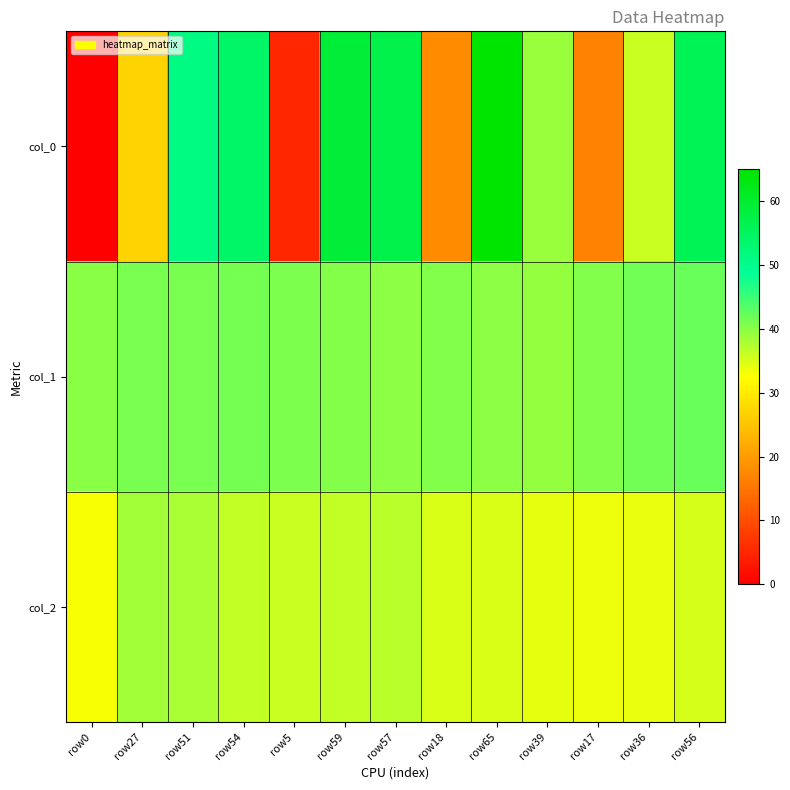

Count the number of data series in this chart.

3